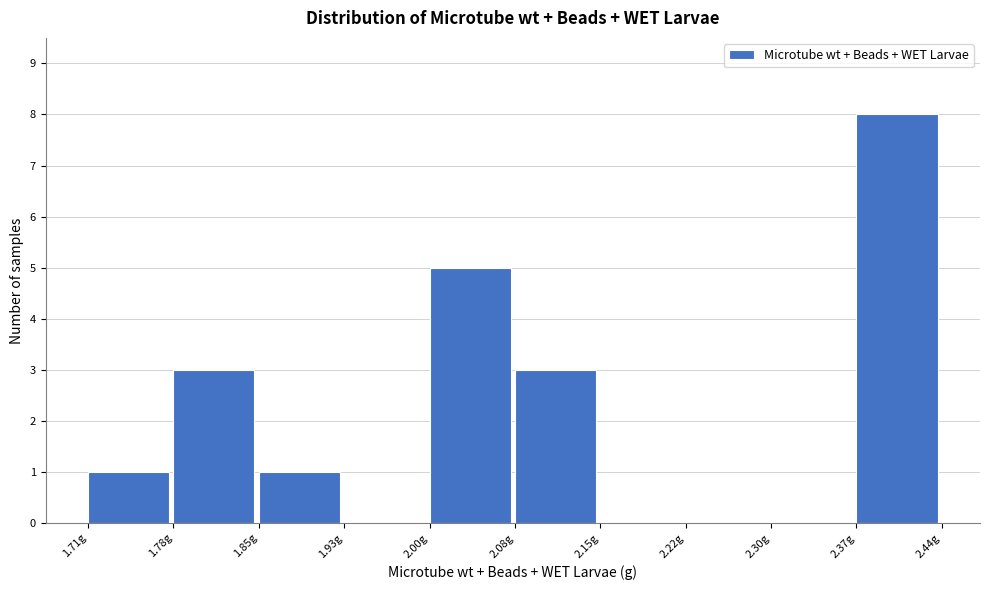

Over which range of the x-axis is the bar tallest?

2.37 to 2.44